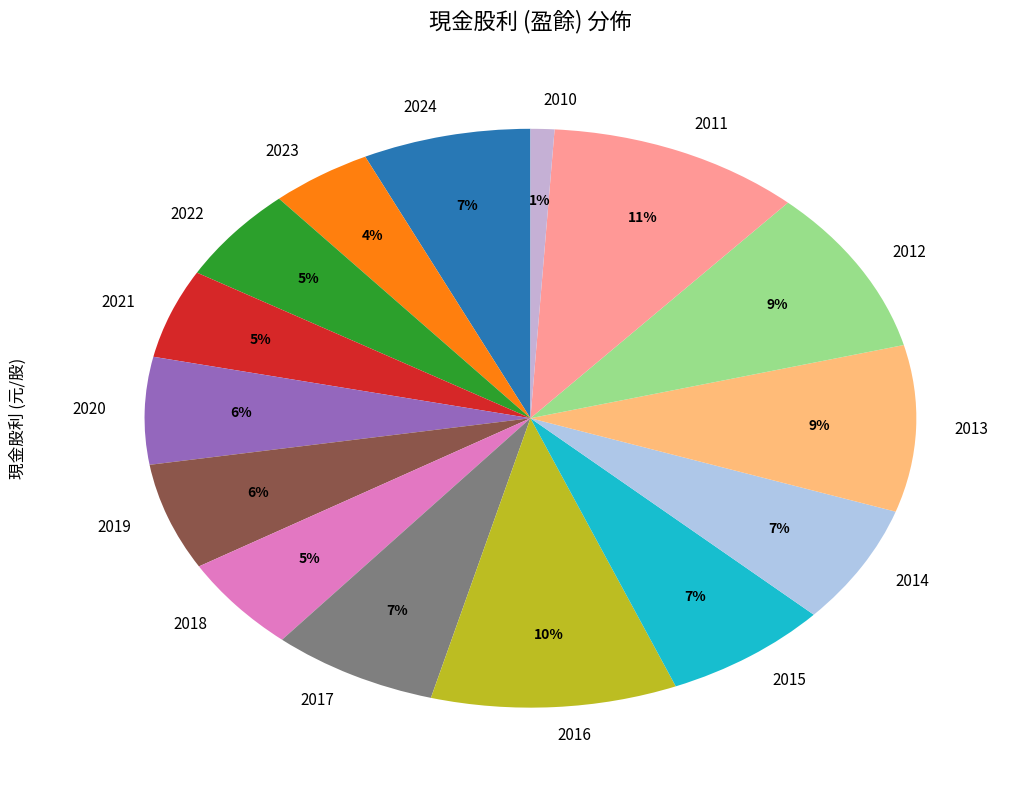

The 2020 slice represents 6% of the pie. True or false?

True